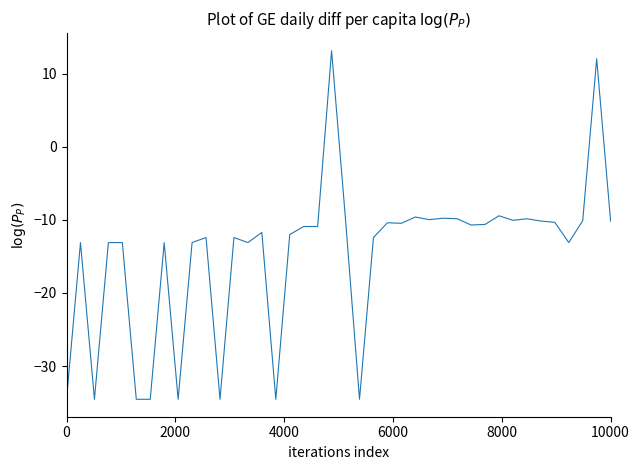

What is the difference between the second highest and second lowest values?

46.6